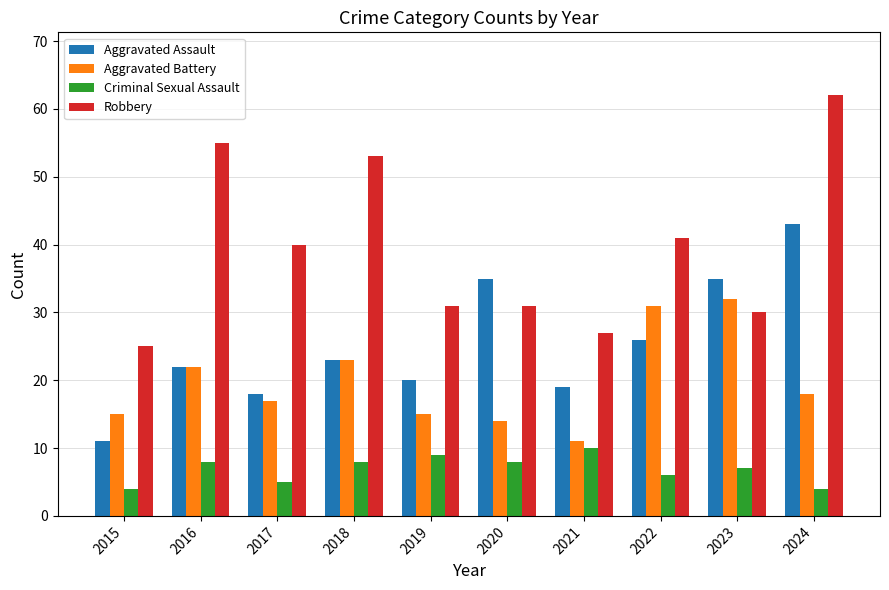

Where is Robbery nearest to the value 43?

2022